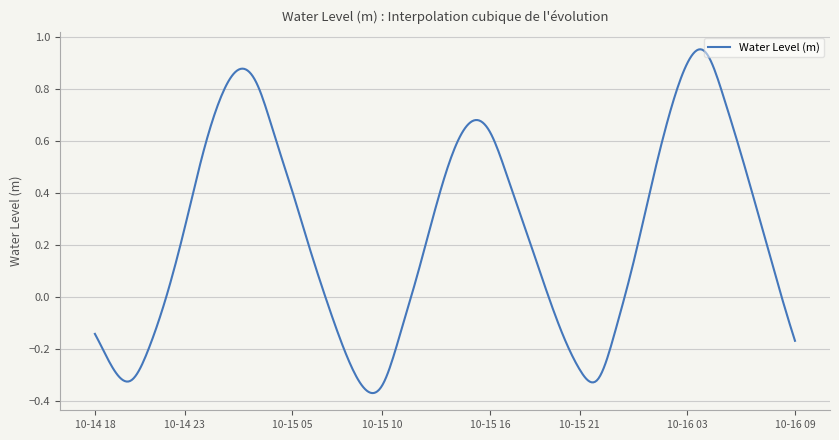

At which category does the chart reach its minimum across all series?

2025-10-15 09:00